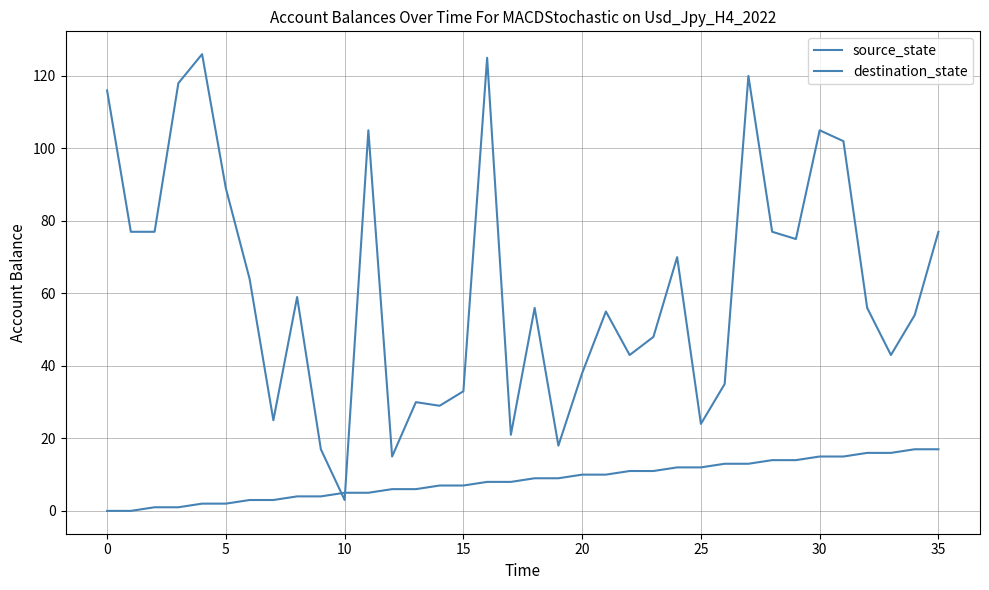

Does the chart display data point markers on the line(s)?

No